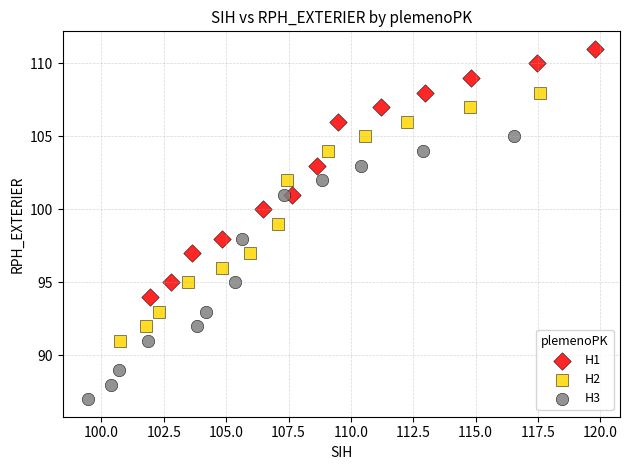

What are all the series names shown in the legend?

H1, H2, H3